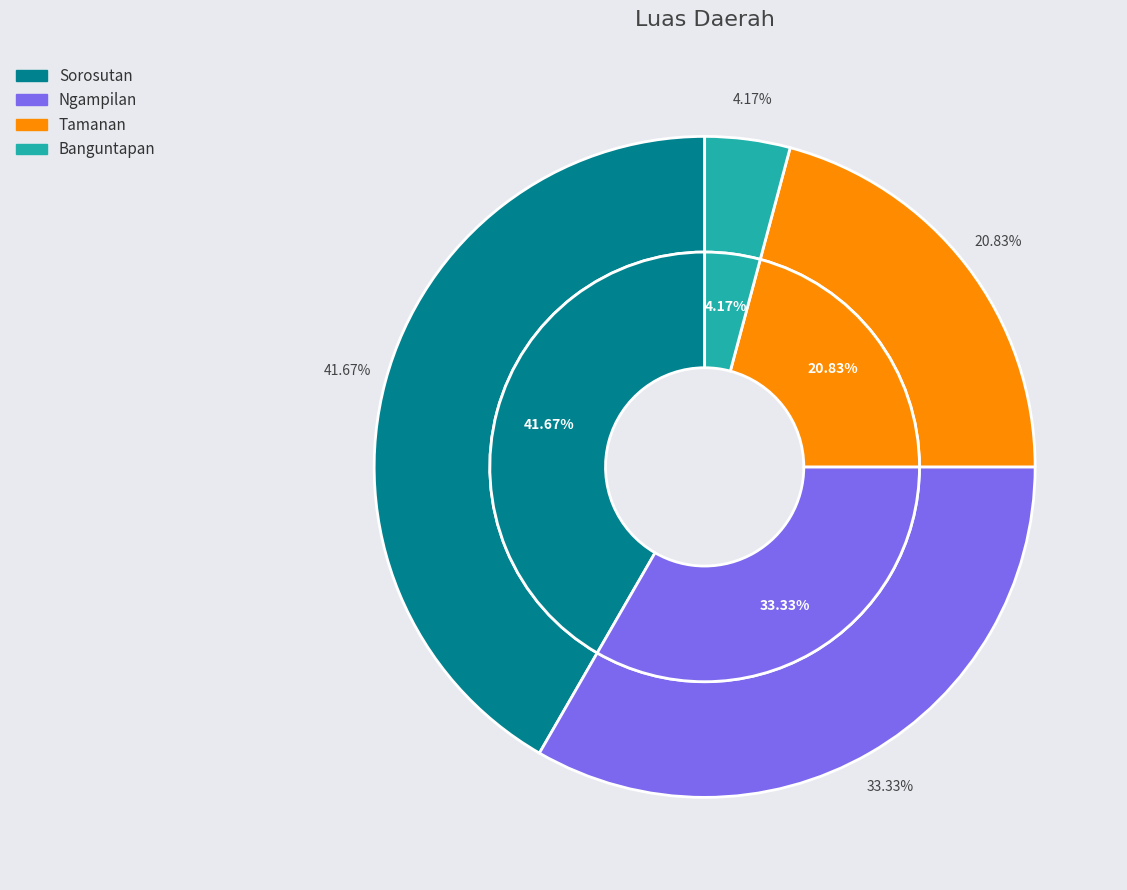

Count the number of slices in the pie.

4